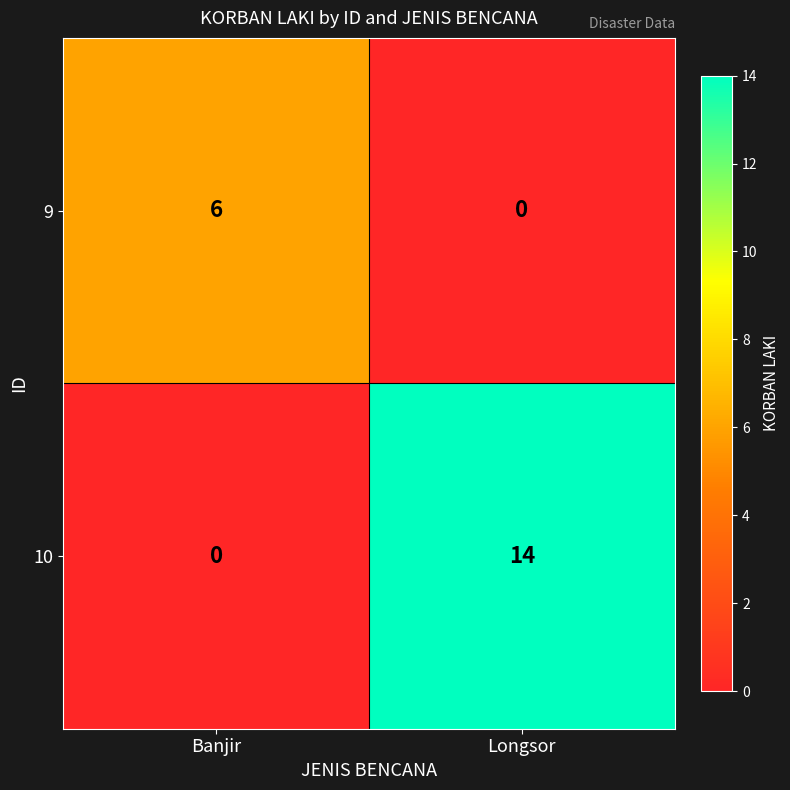

What is the maximum value for 10?

14